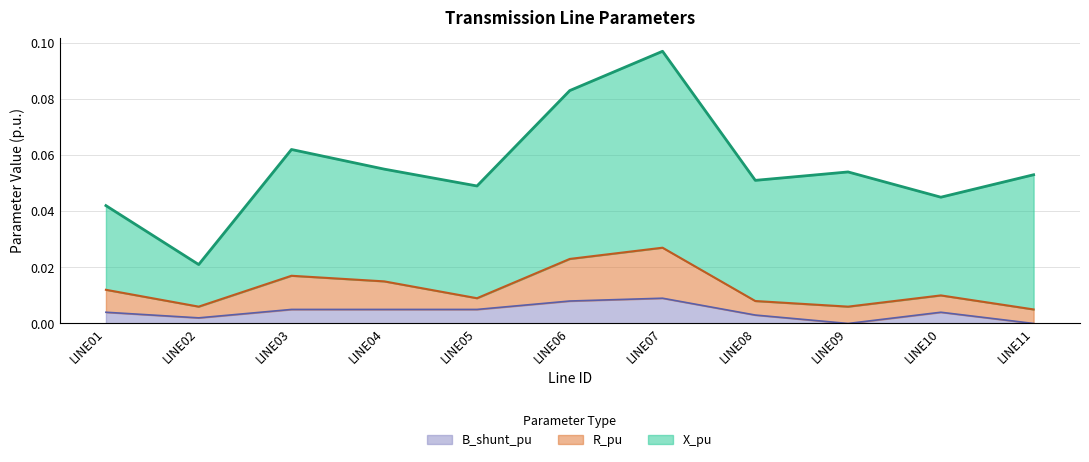

How many interior local peaks does the X_pu series have?

3